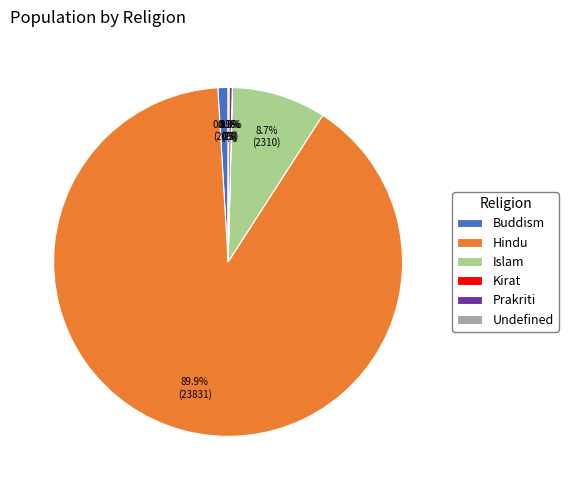

Is Hindu the majority of the pie?

Yes